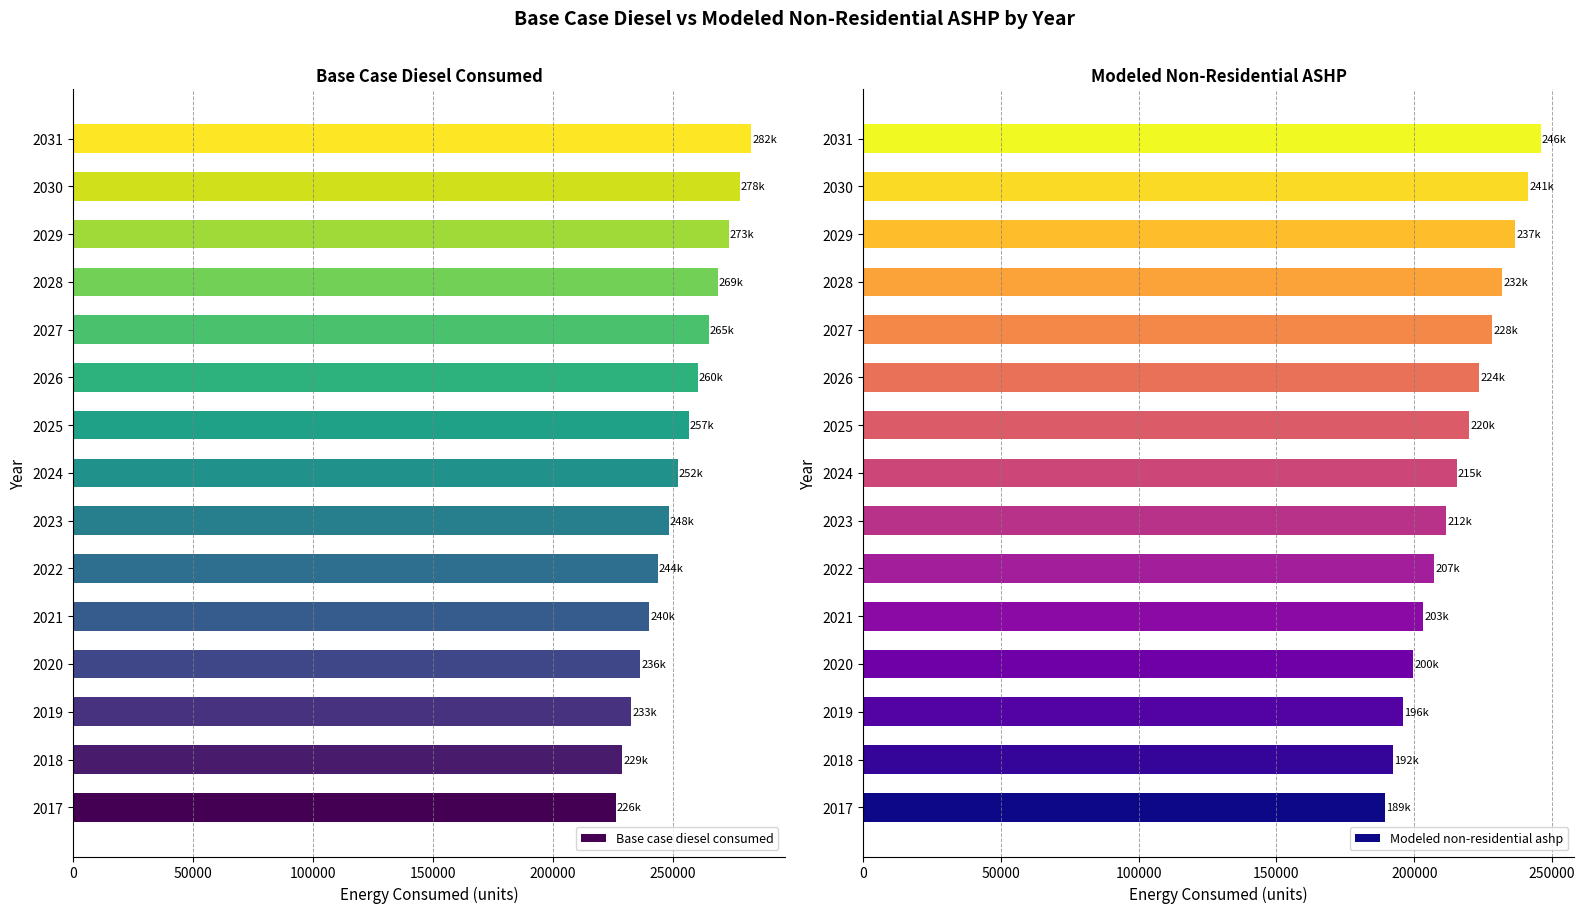

How many categories are shown in the chart?

15